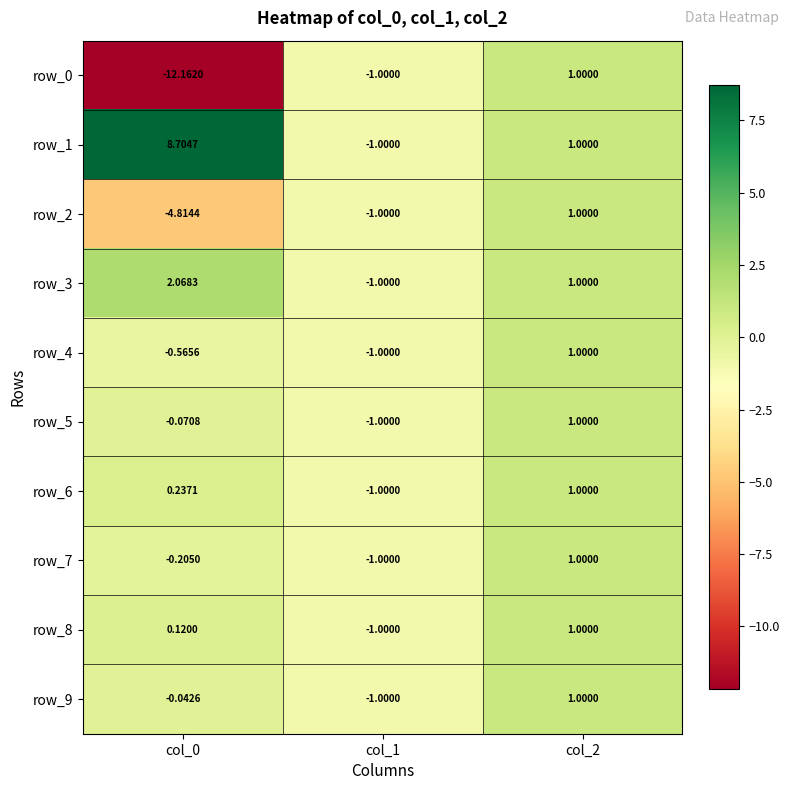

At which label does row_2 first exceed -1?

col_2